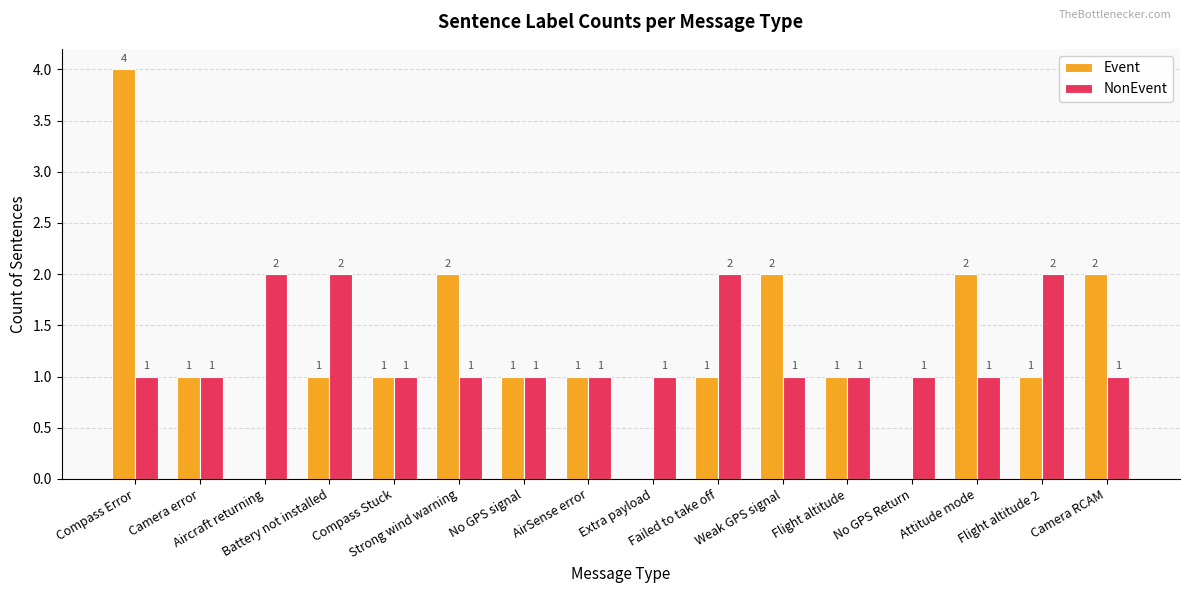

Count the Event values in the range 1 to 2.

12